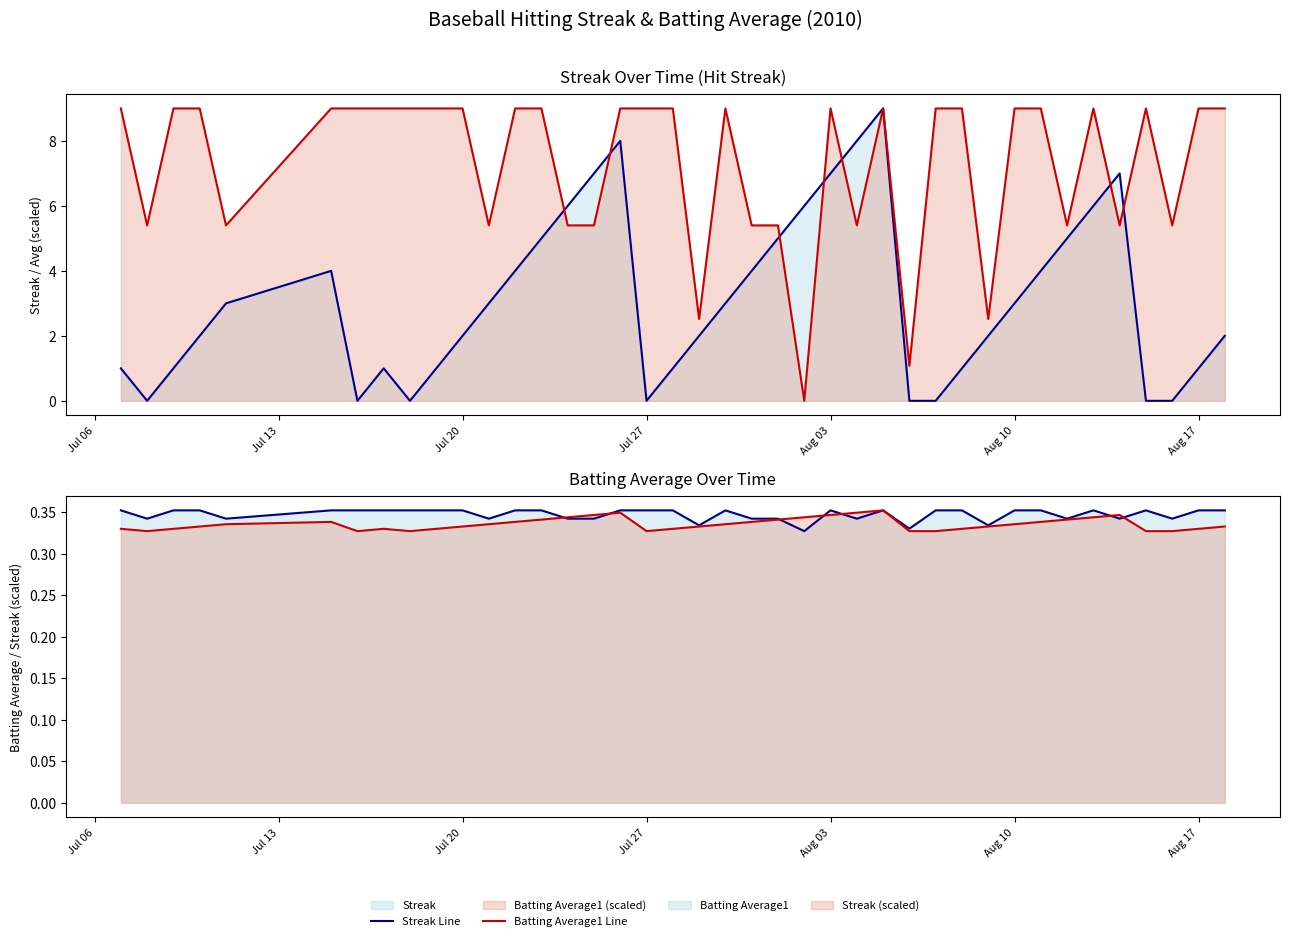

What is the highest value of the Batting Average1 Line series?

0.4